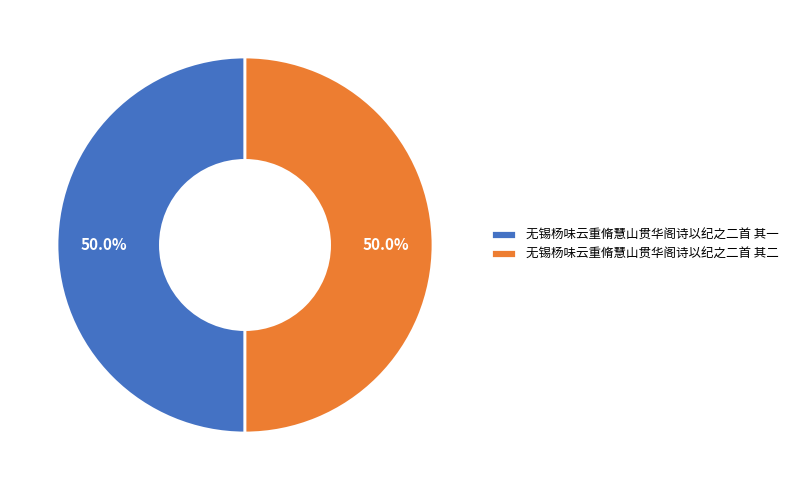

Count the number of slices in the pie.

2